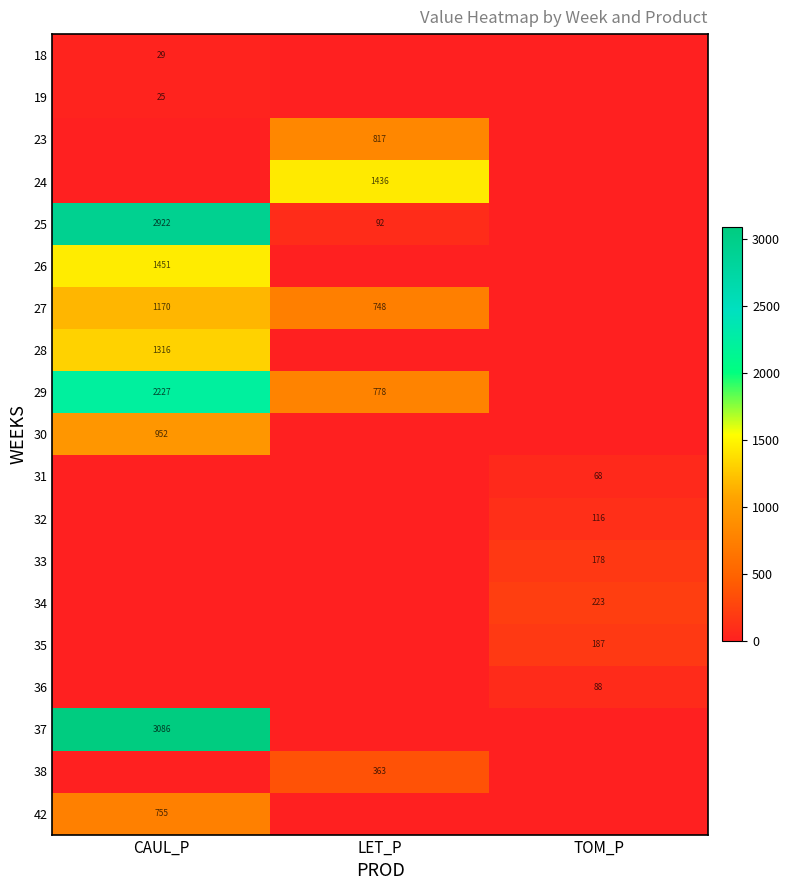

The value of 31 at TOM_P is 28. True or false?

False